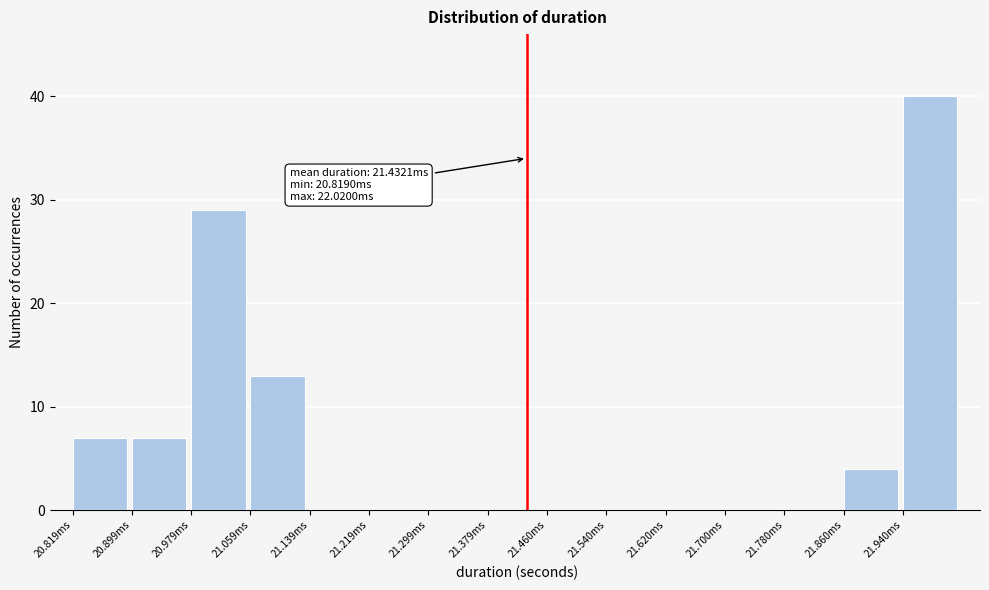

Reading left to right, list all the values displayed in this chart.

20.819ms=7	20.899ms=7	20.979ms=29	21.059ms=13	21.139ms=0	21.219ms=0	21.299ms=0	21.379ms=0	21.460ms=0	21.540ms=0	21.620ms=0	21.700ms=0	21.780ms=0	21.860ms=4	21.940ms=40